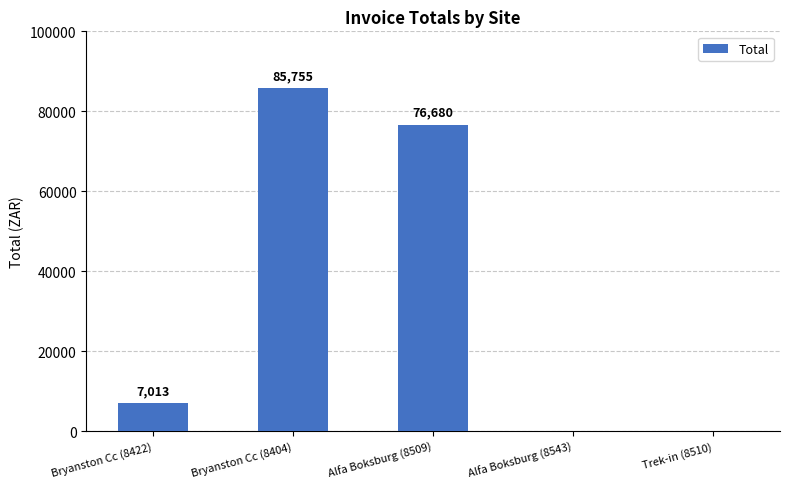

Is it true that the value at Alfa Boksburg (8509) is 40084.9?

False